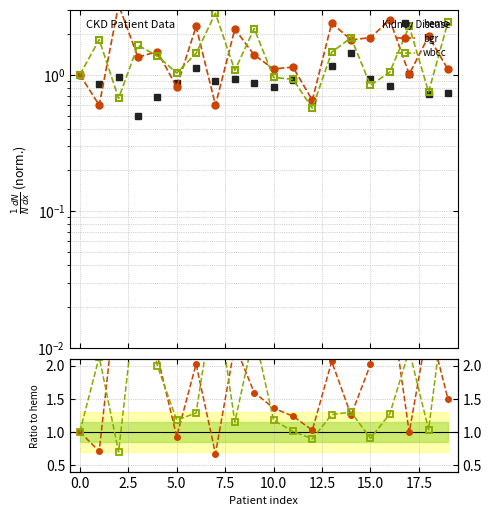

What is the approximate value of wbcc / hemo at 19?

3.3